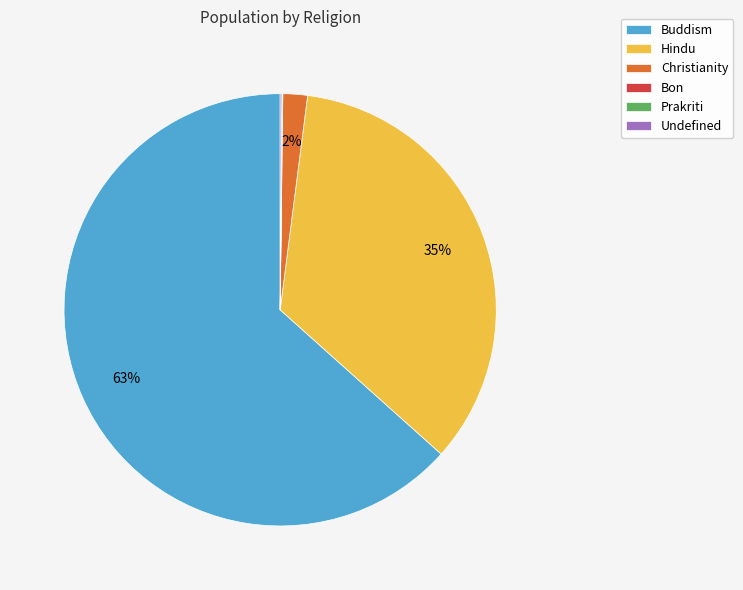

Is it true that Buddism is 63% of the pie?

True